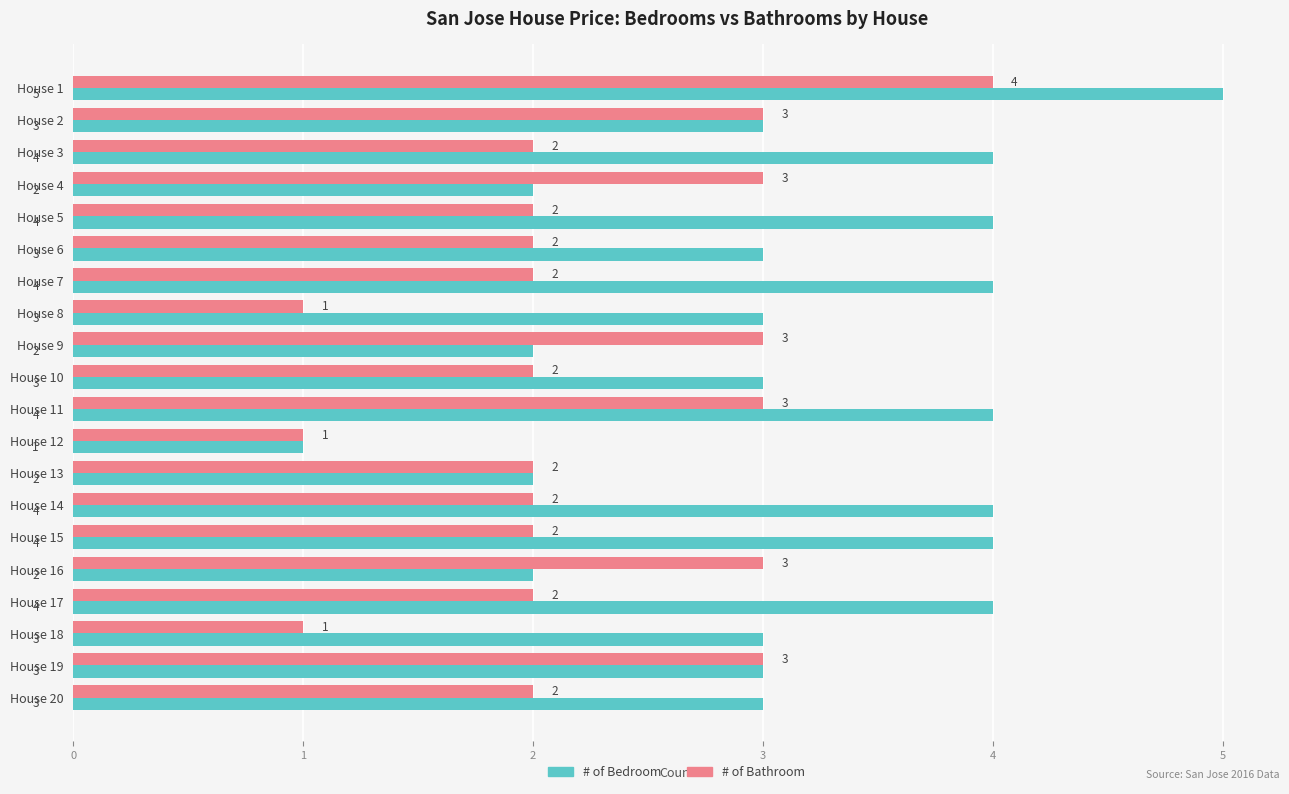

Which series has the widest spread of values?

# of Bedroom